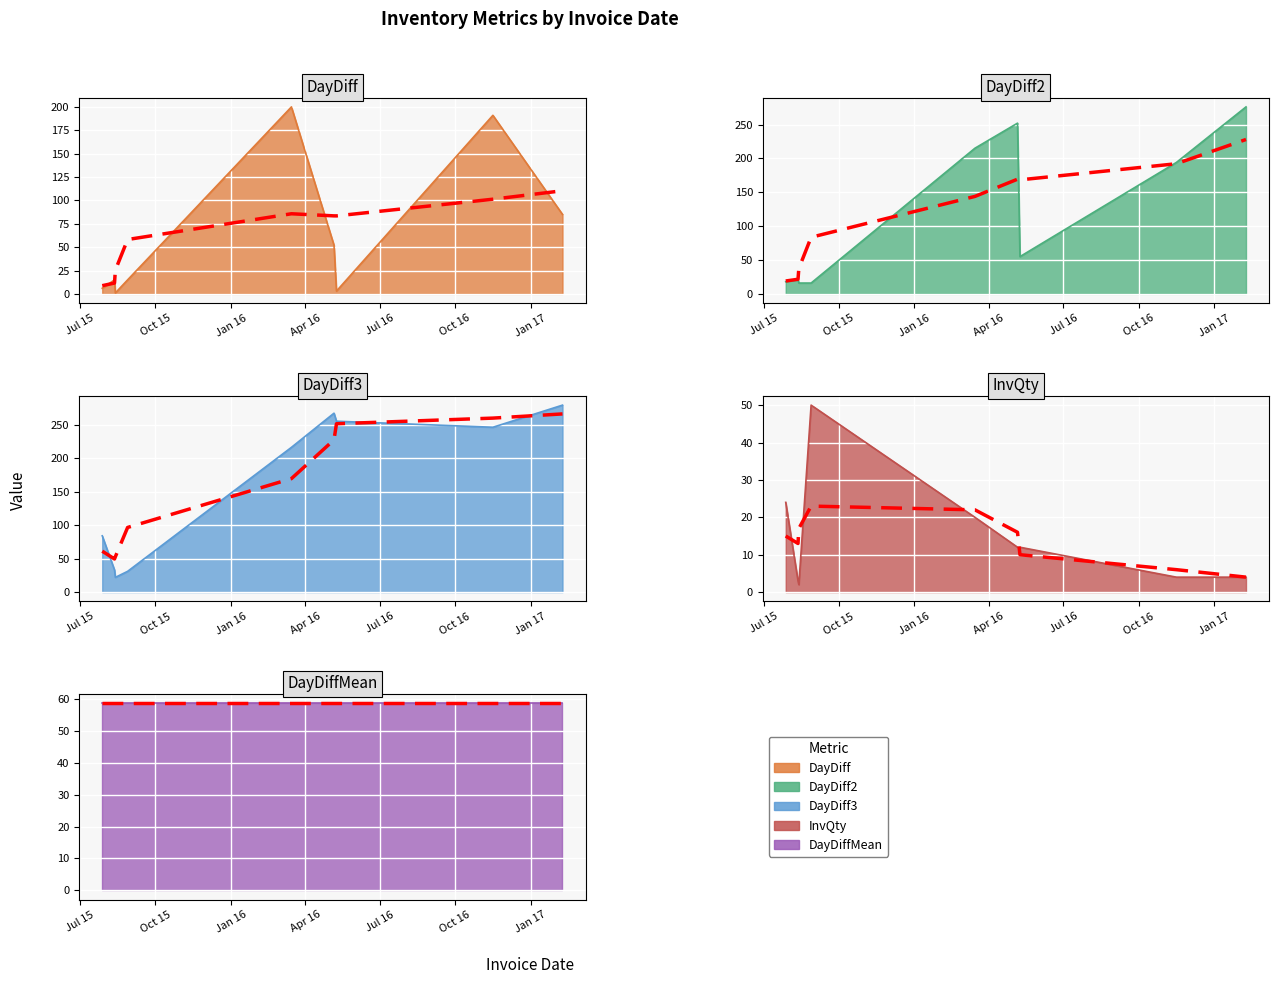

Where do InvQty and DayDiff2 first cross each other?

2015-07-28 and 2015-08-12